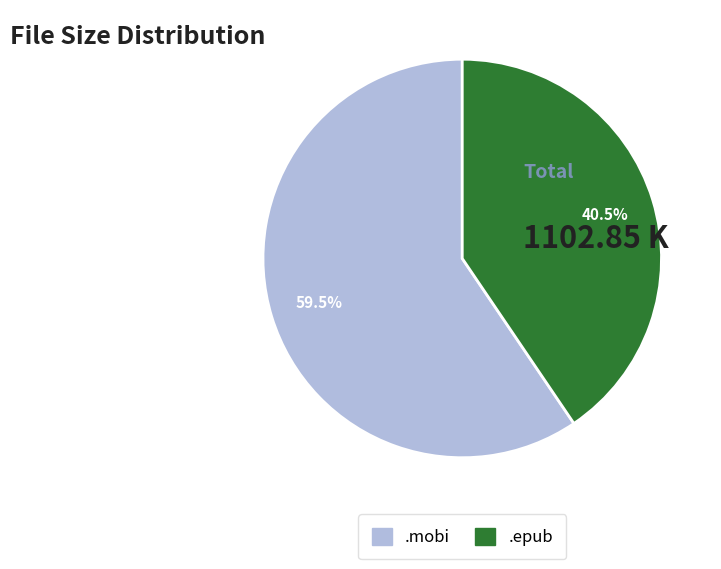

Is there any slice that represents more than half of the pie?

Yes